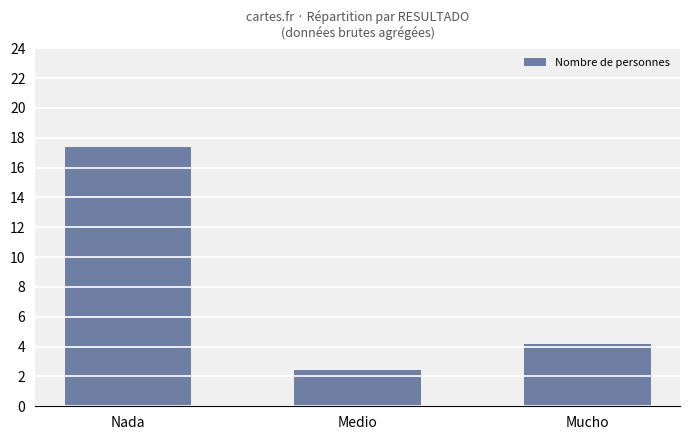

True or false: the data shows 3.7 at Medio.

False